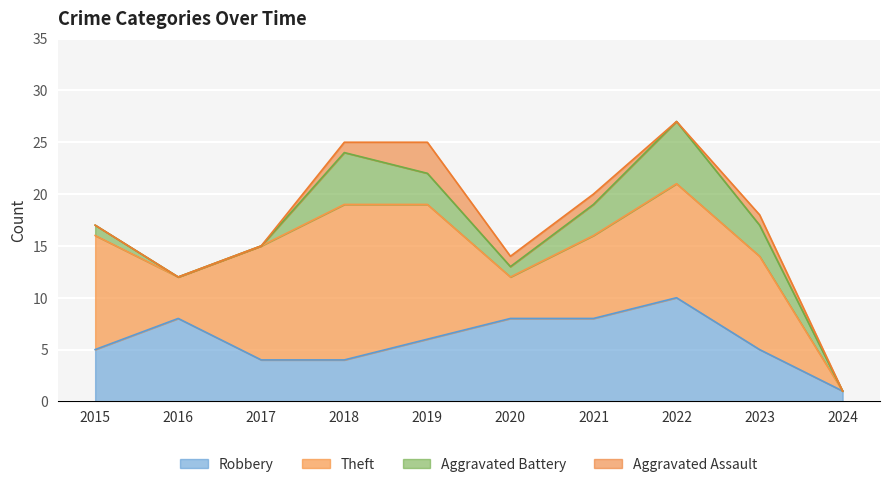

At which category is the sum across all series the highest?

2022